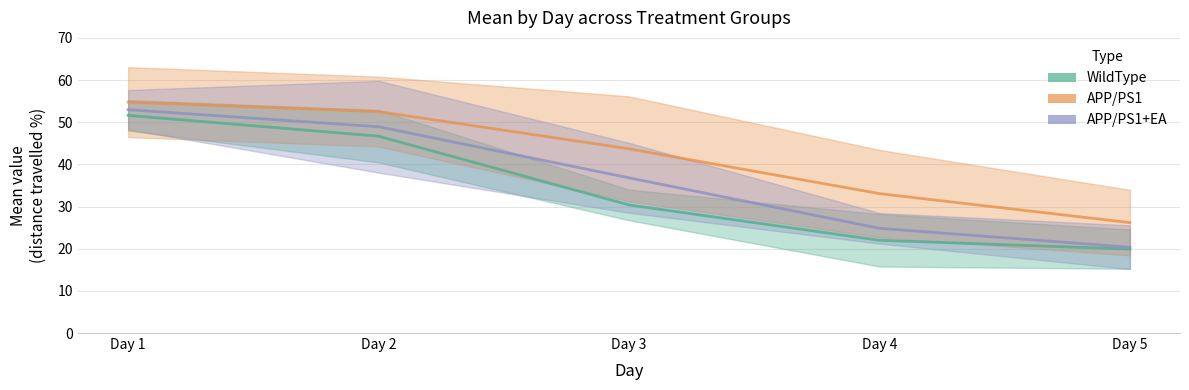

What is the difference between the maximum and minimum values in the APP/PS1 series?

28.6